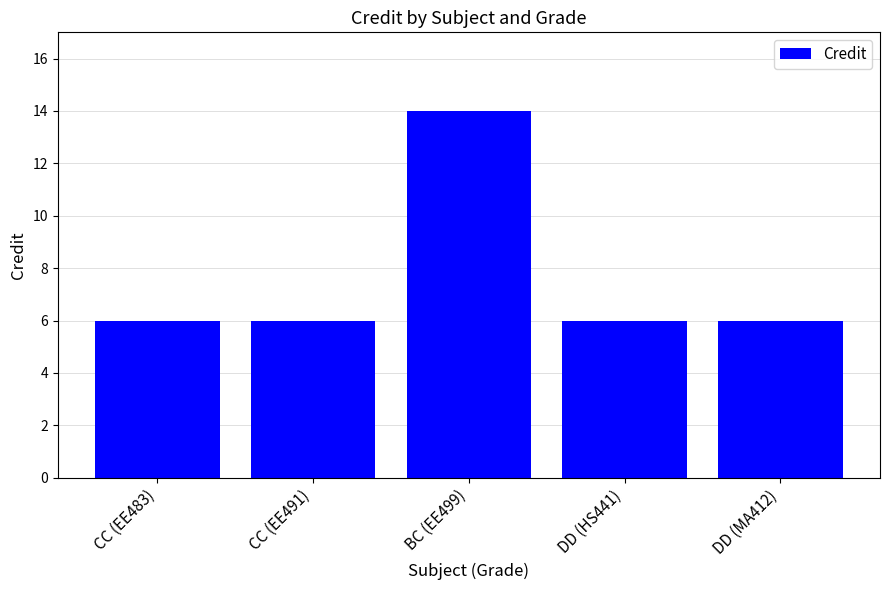

What is the smallest value displayed?

6